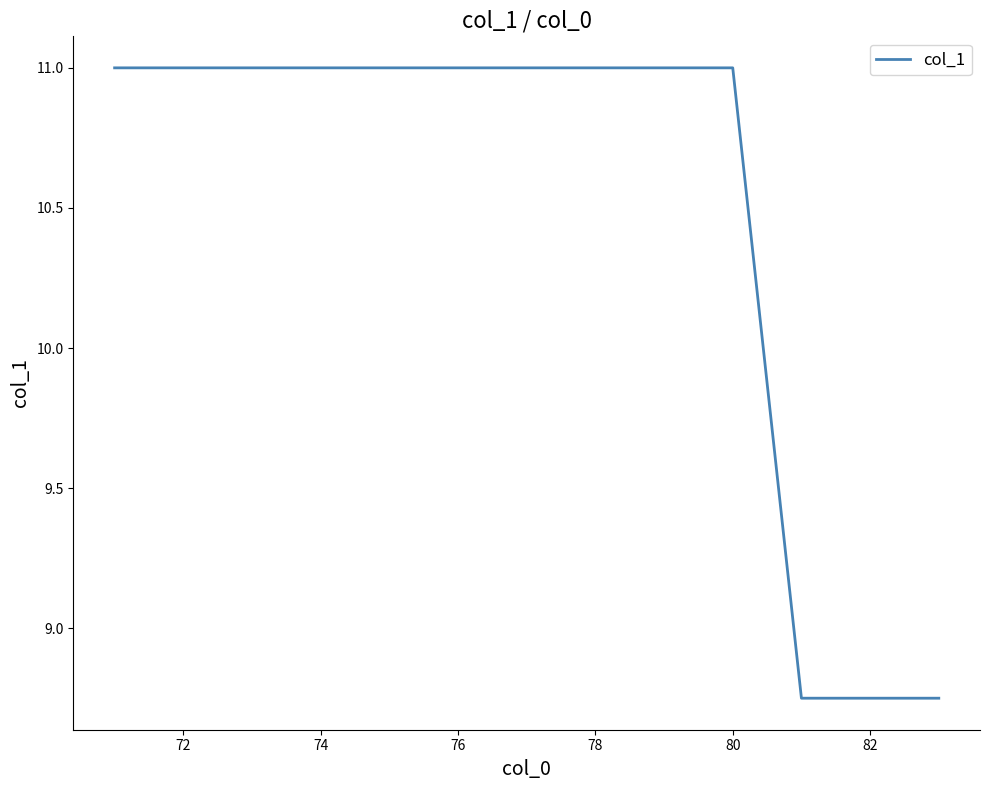

What is the greatest value displayed?

11.0